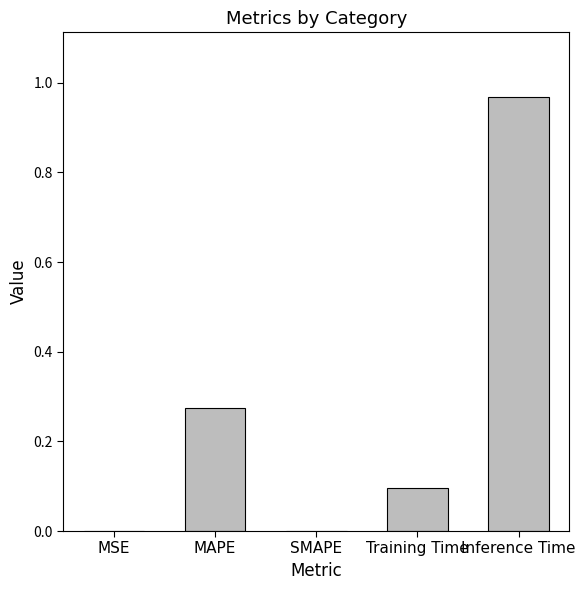

What is the sum of the values at Inference Time and MAPE?

1.2